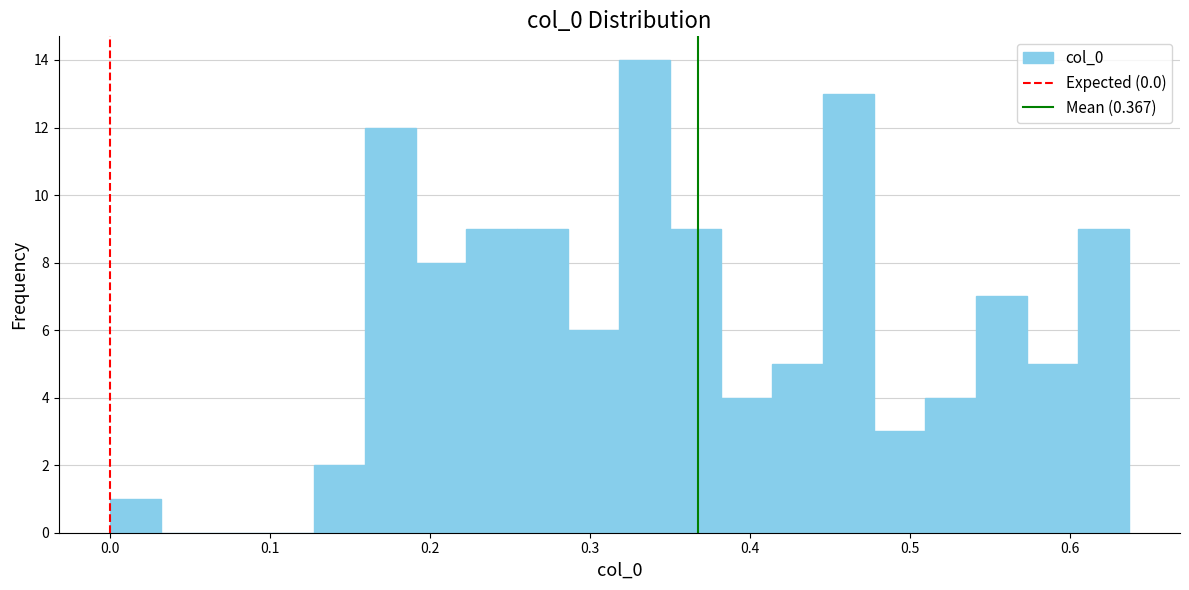

Read against the x-axis, roughly where is the centre of the tallest bar?

0.33